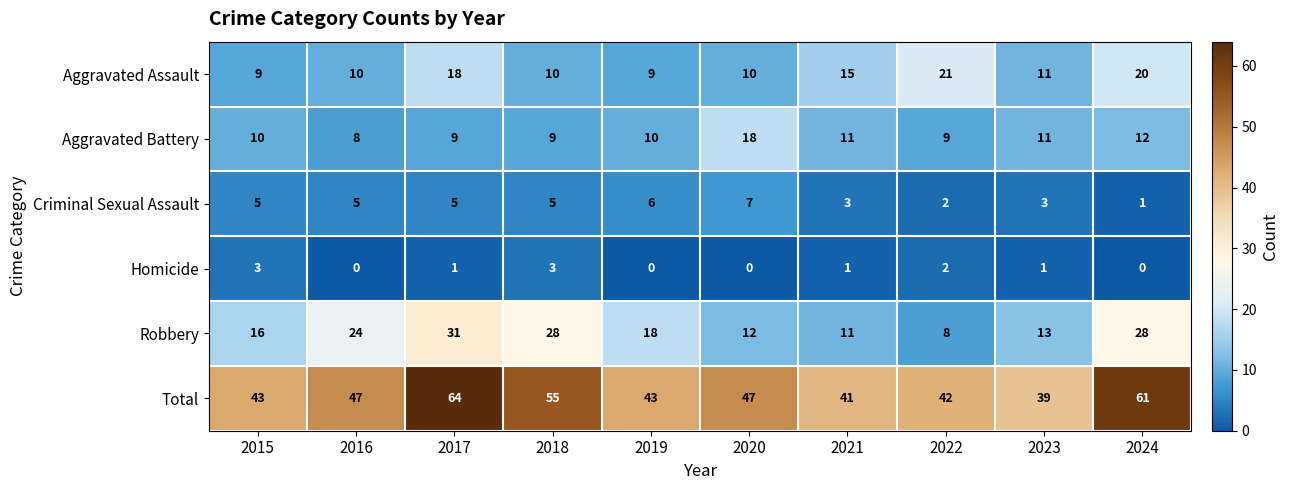

The Aggravated Assault series shows 10 at 2020. True or false?

True